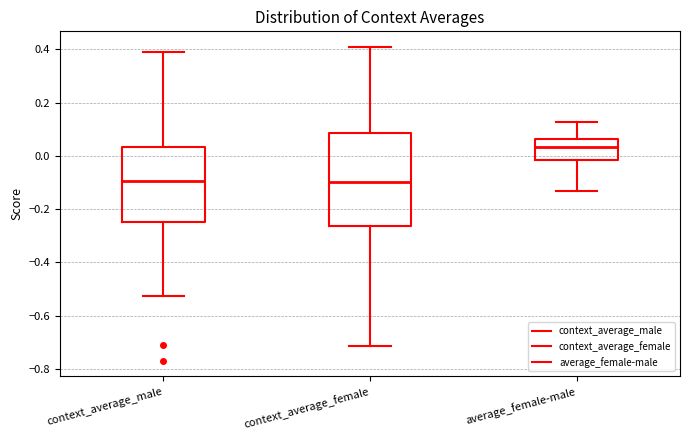

Where is the upper edge of the box for average_female-male on the y-axis? The values are not printed on the chart, so give them approximately, as read against the axis.

0.06